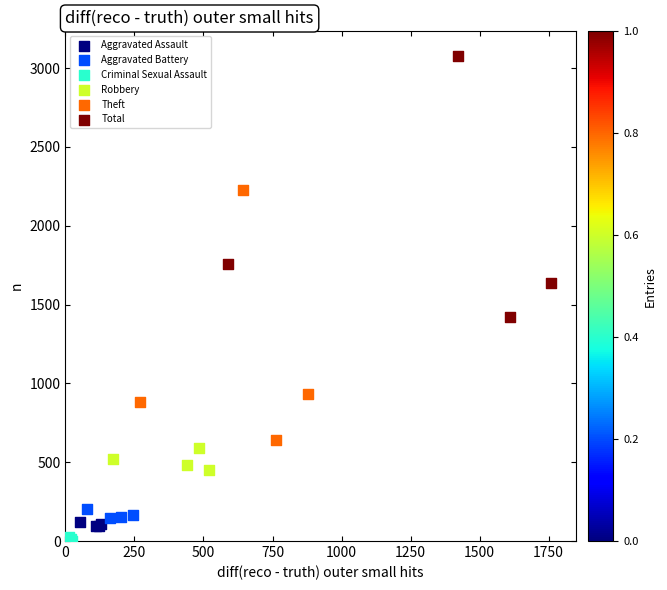

Which series reaches the minimum Y coordinate?

Criminal Sexual Assault